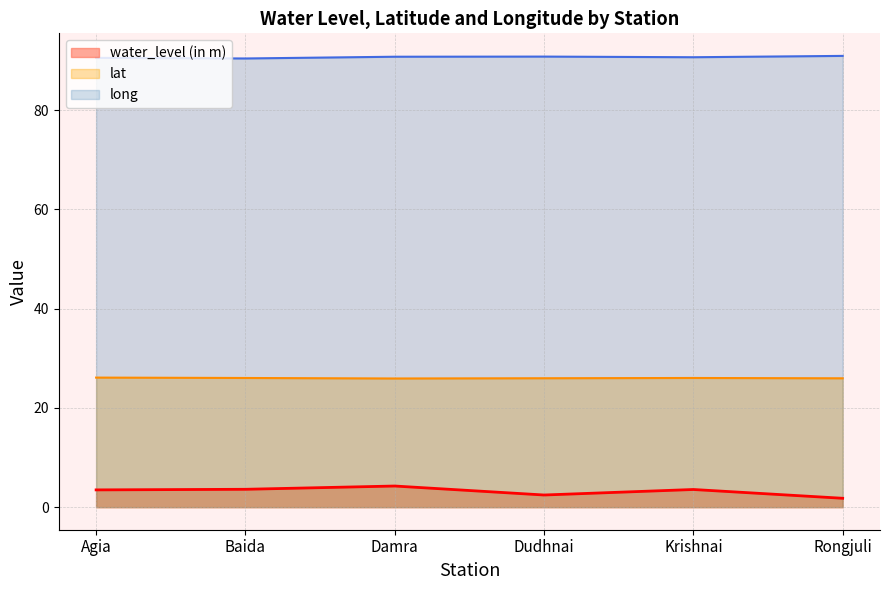

Which has a higher value, Agia or Baida?

Baida